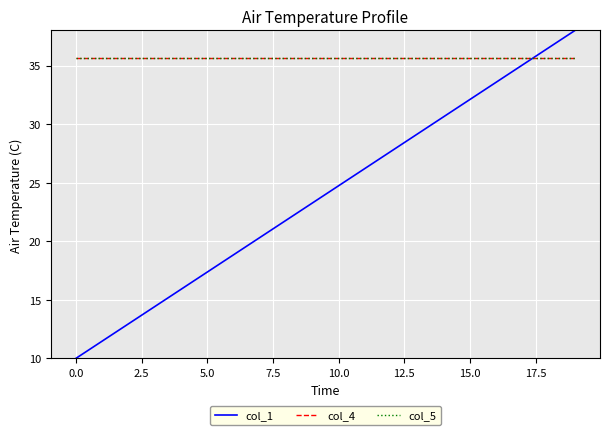

Between which two adjacent categories do col_4 and col_1 first intersect?

17 and 18